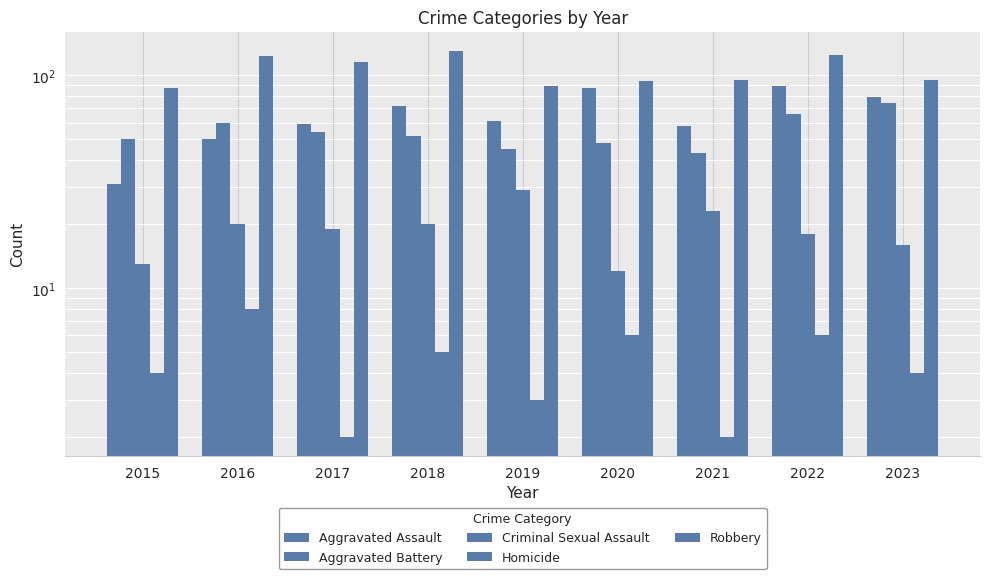

What is the total value across all series at 2020?

247